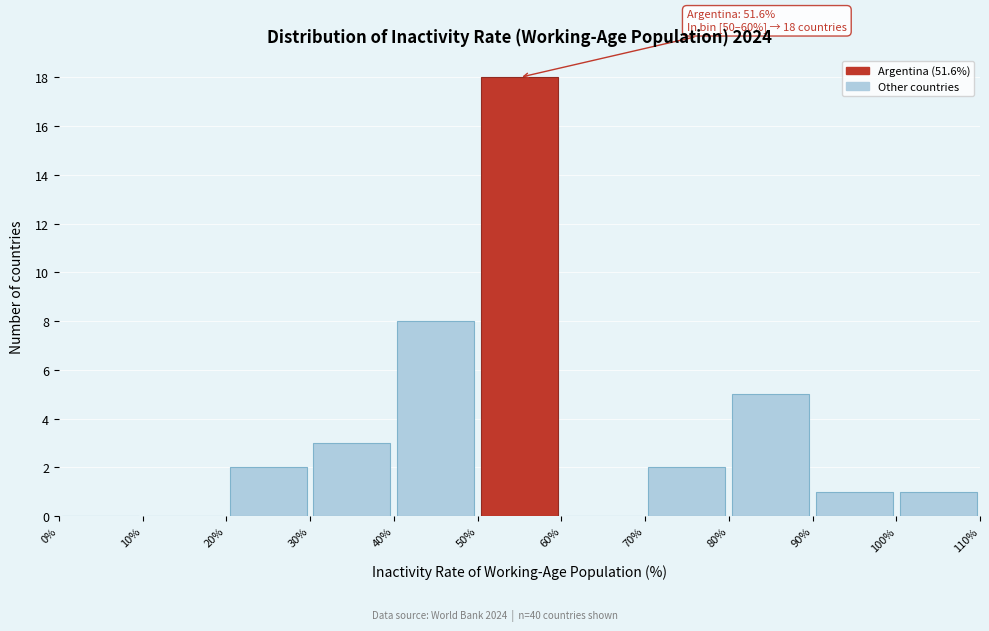

Which range on the x-axis has the tallest bar?

50% to 60%